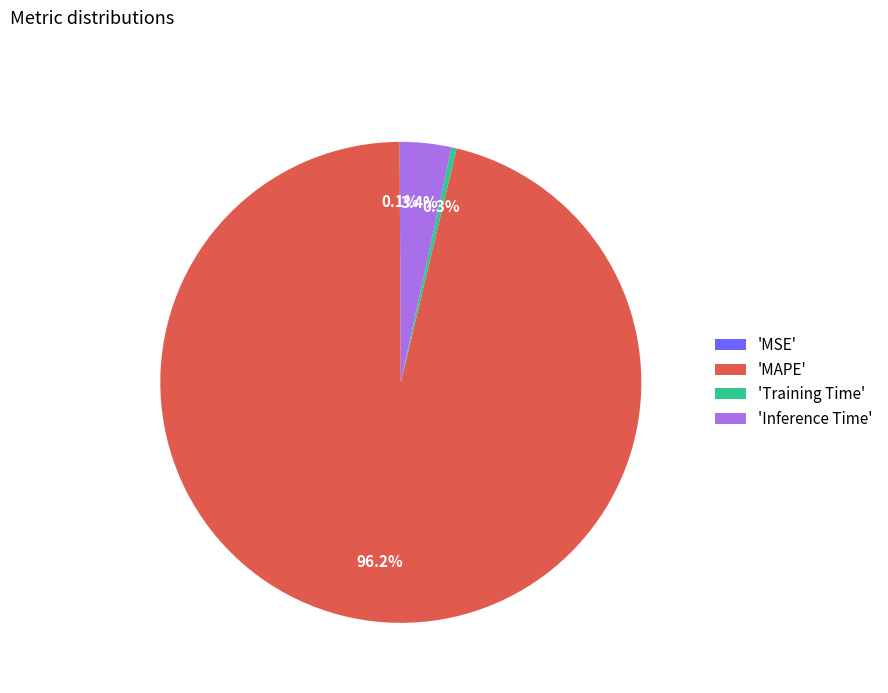

Between 'Training Time' and 'Inference Time', which is larger?

'Inference Time'